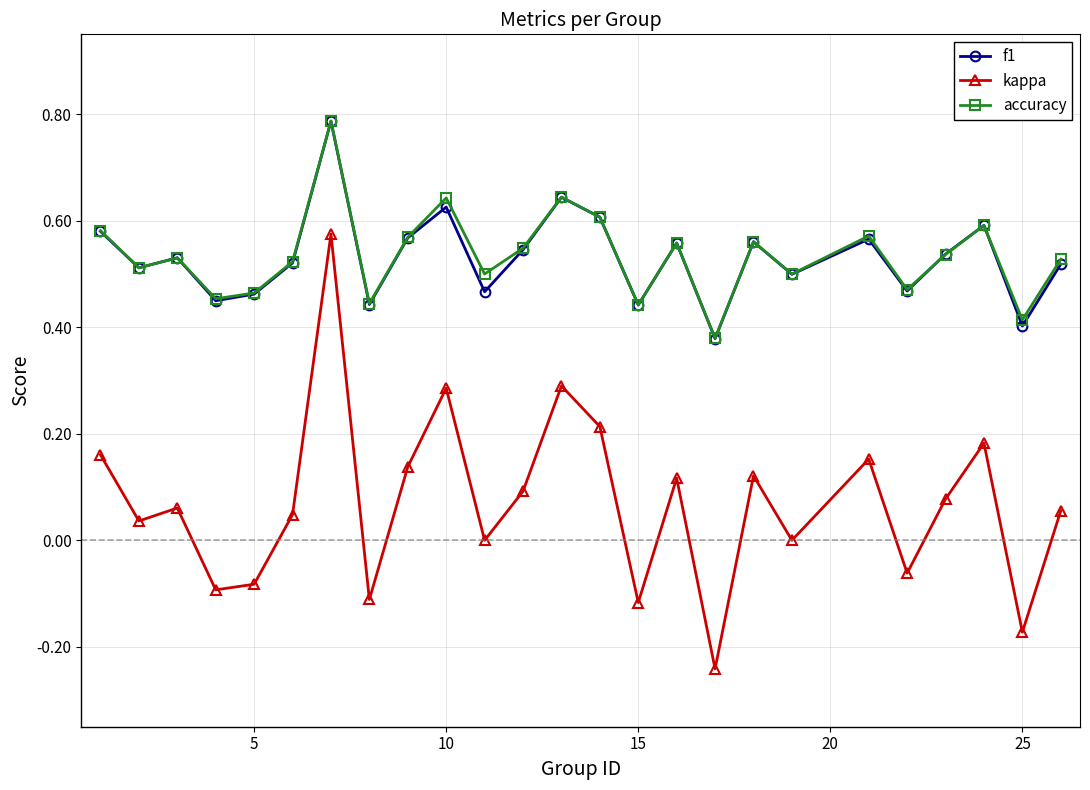

Does the chart display data point markers on the line(s)?

Yes